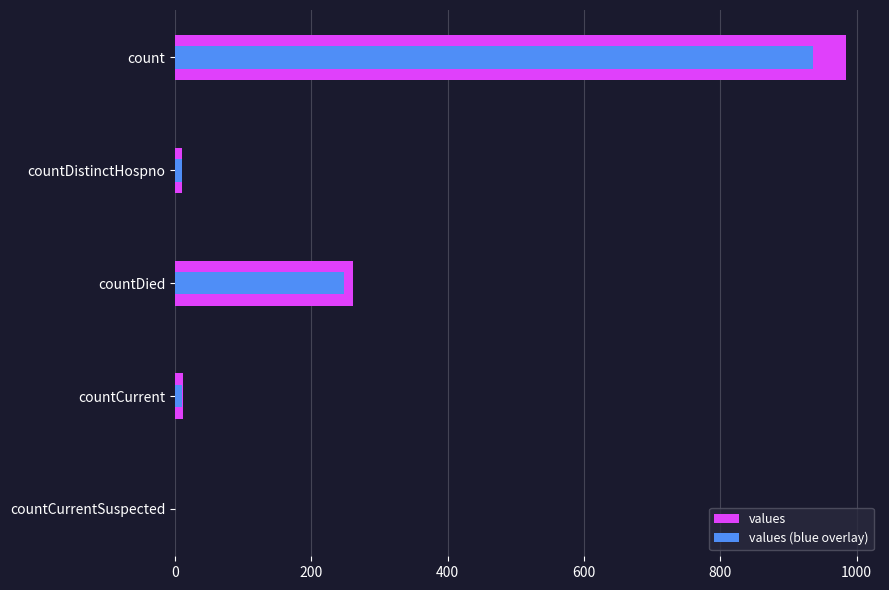

Rank the series by their maximum value, from highest to lowest.

values, values (blue overlay)